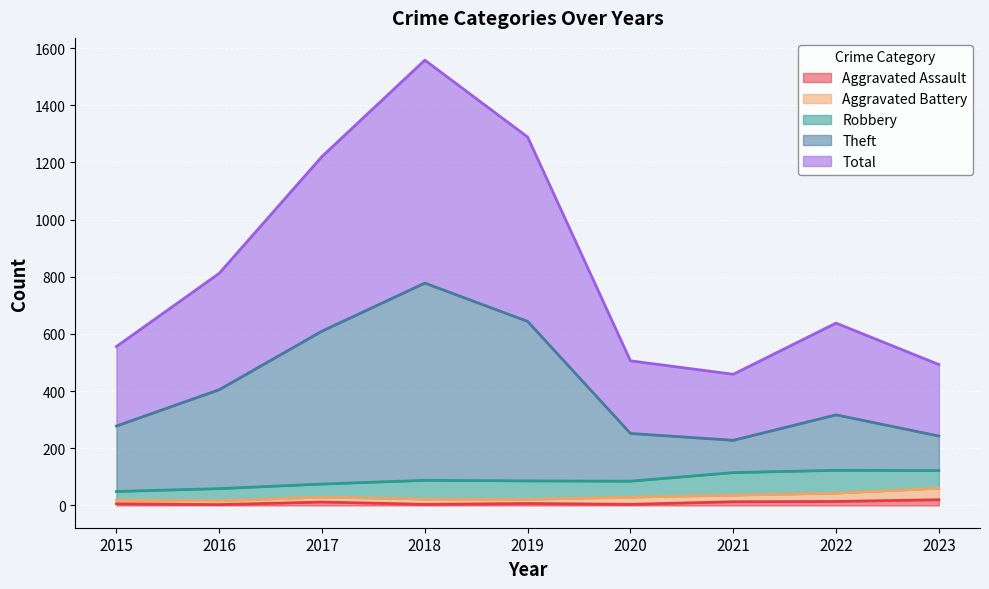

At which category is the sum across all series the highest?

2018